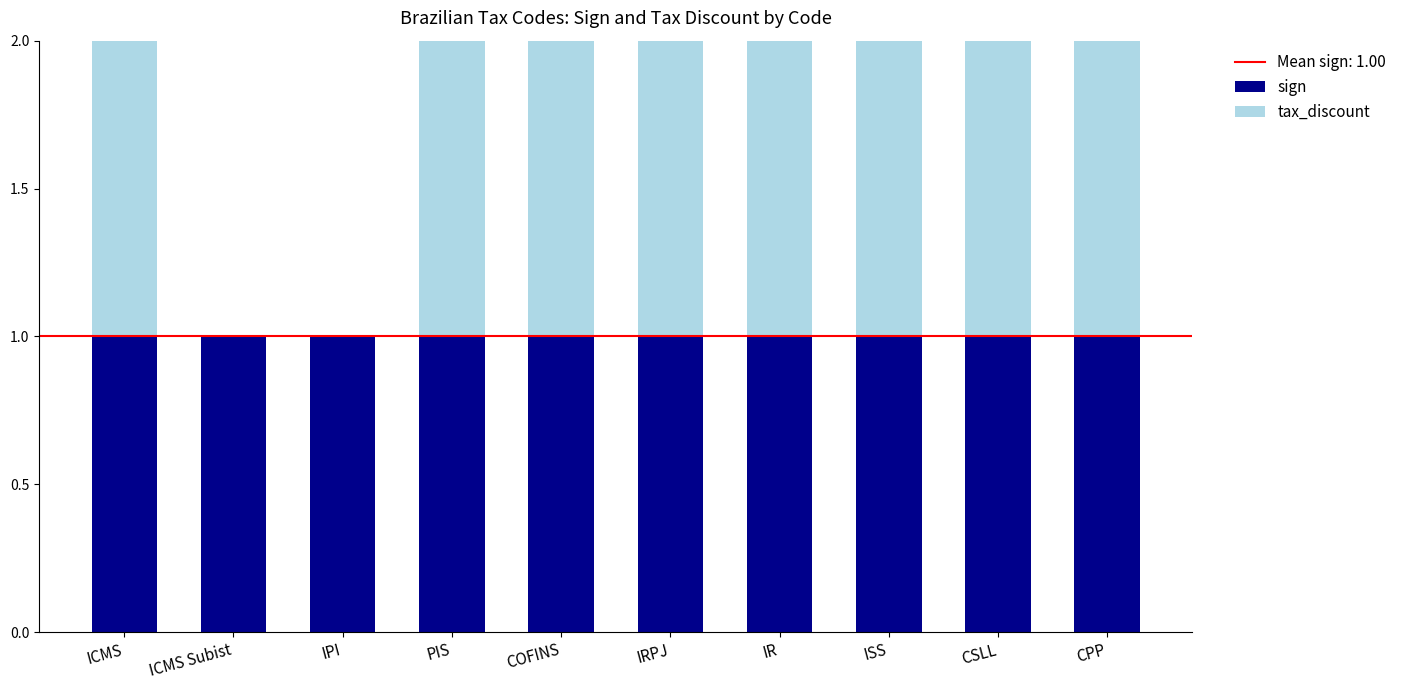

Reading left to right, what are the values for sign?

ICMS=1	ICMS Subist=1	IPI=1	PIS=1	COFINS=1	IRPJ=1	IR=1	ISS=1	CSLL=1	CPP=1